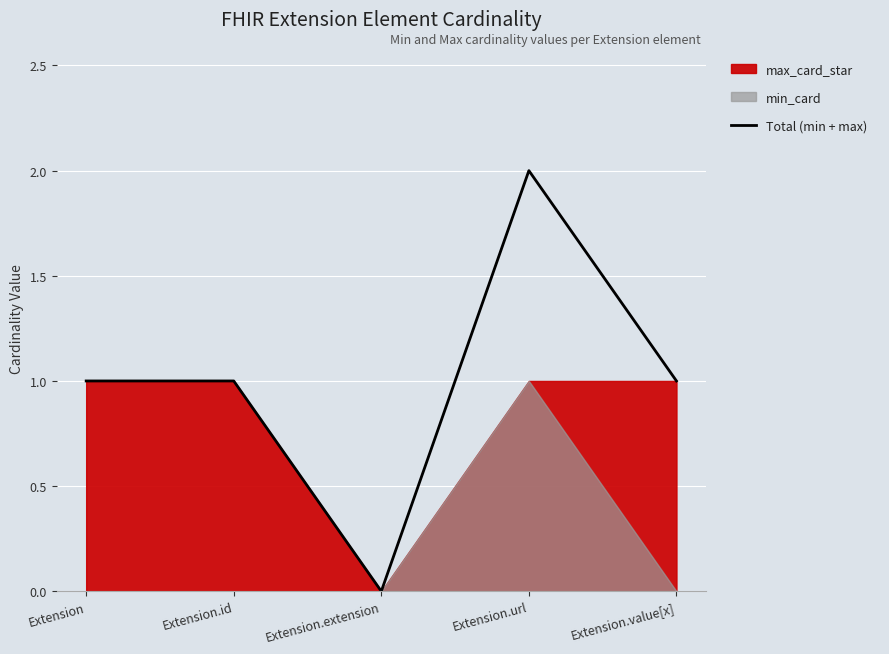

The chart shows a value of 2 at Extension.url. True or false?

True